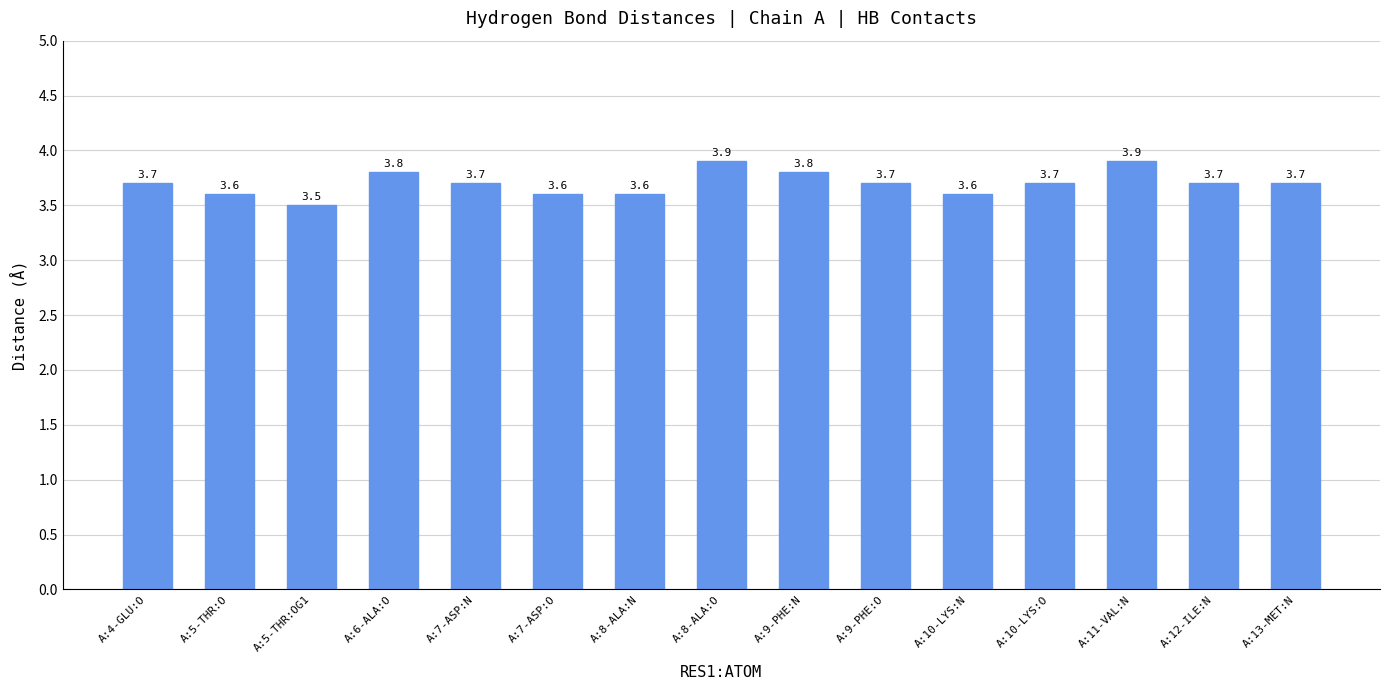

The value at A:9-PHE:N is 3.8. True or false?

True